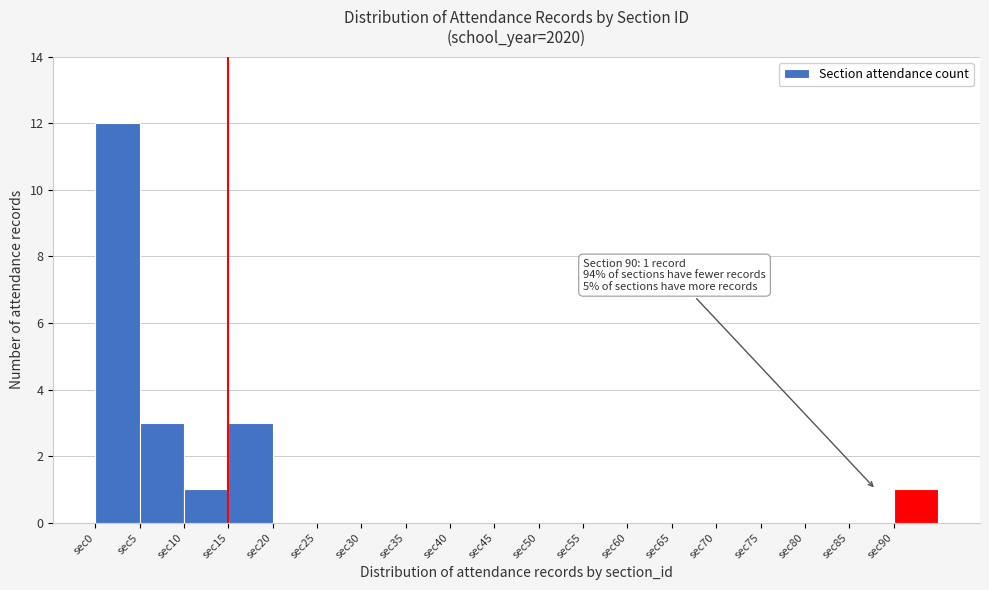

Over which range of the x-axis is the bar tallest?

0 to 5